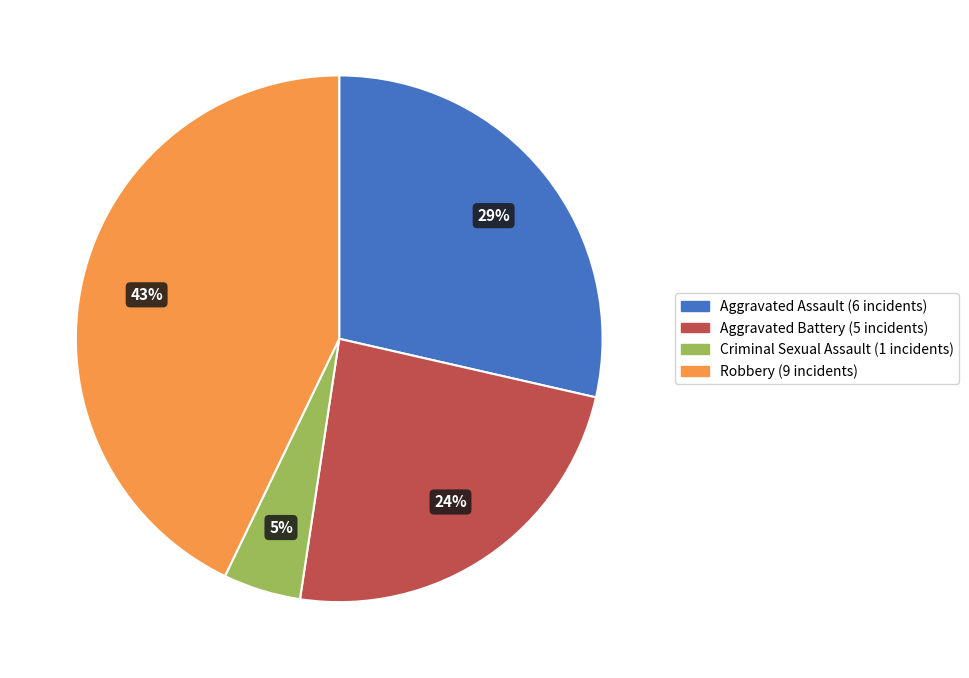

Does any single category account for the majority?

No